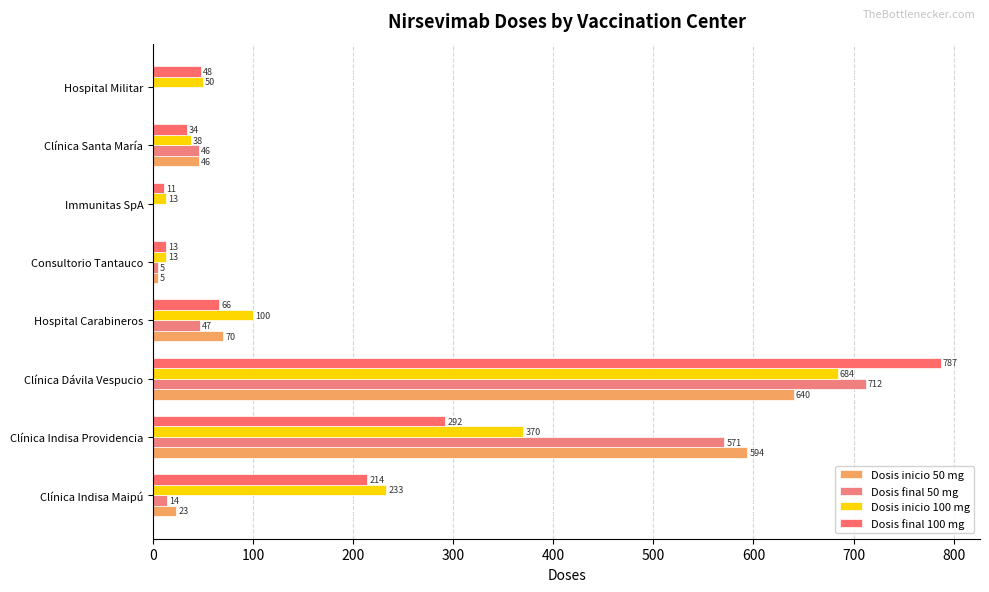

What is the value of the Dosis final 100 mg bar at the 7th from the left?

34